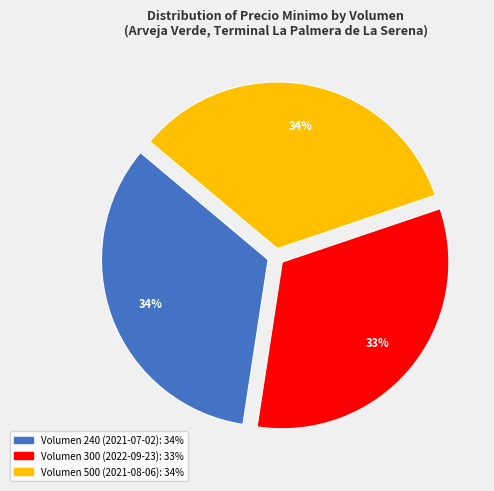

Count the number of slices in the pie.

3